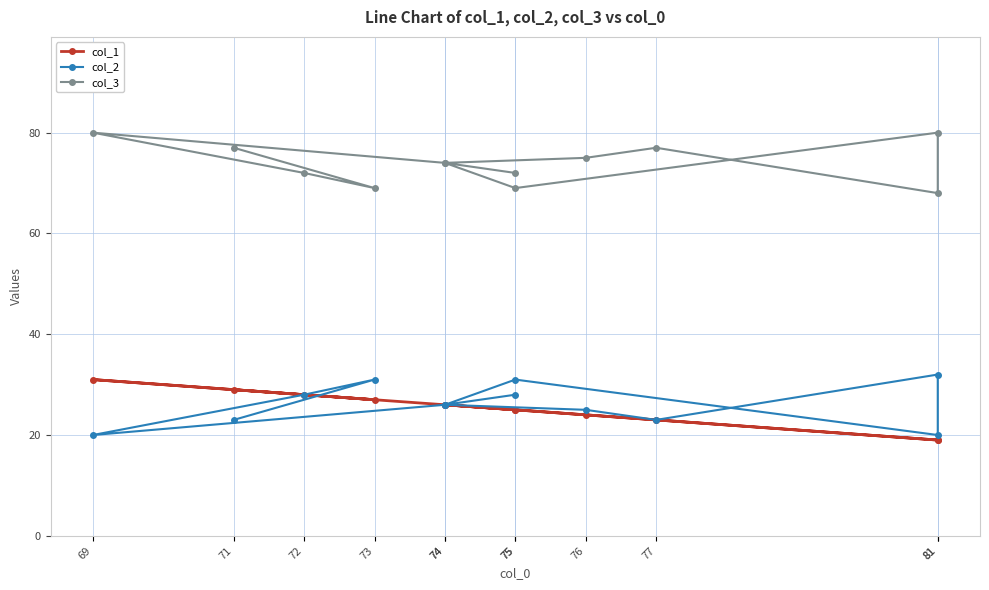

Reading left to right, extract all data points from this chart.

col_1: 29	27	28	31	26	24	23	19	19	25	26	25
col_2: 23	31	28	20	26	25	23	32	20	31	26	28
col_3: 77	69	72	80	74	75	77	68	80	69	74	72